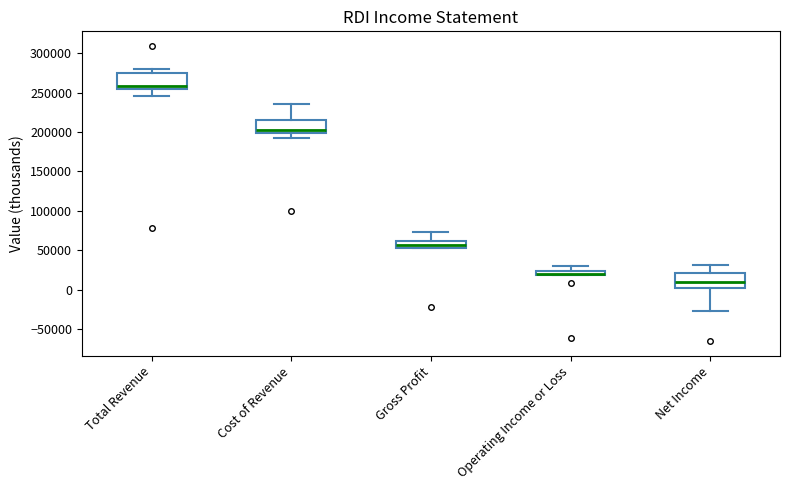

Where is the lower edge of the box for Gross Profit on the y-axis? The values are not printed on the chart, so give them approximately, as read against the axis.

55000